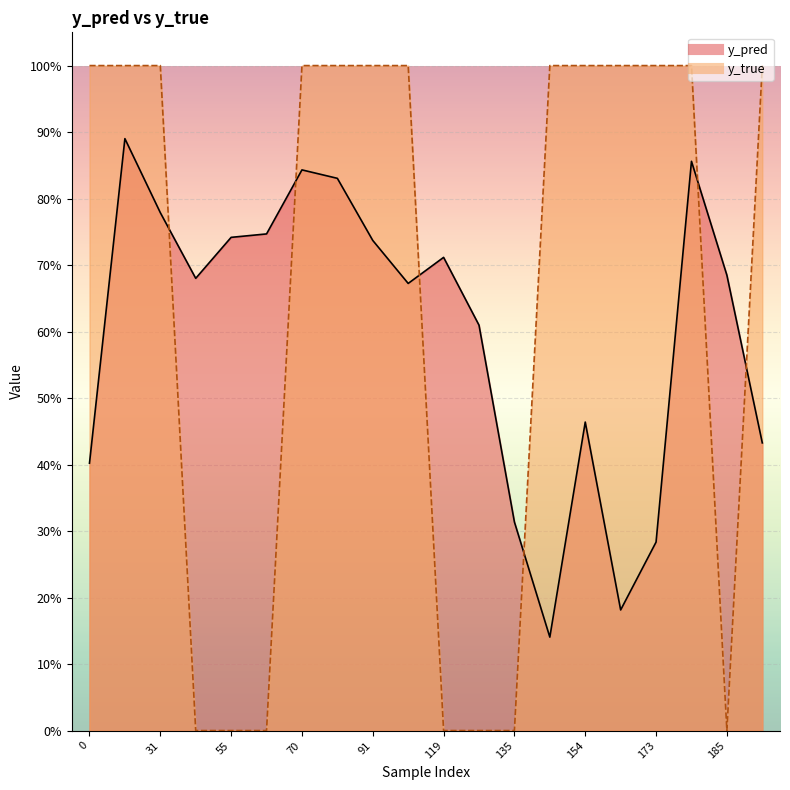

What is the value of the y_true point at the 18th from the left?

1.0